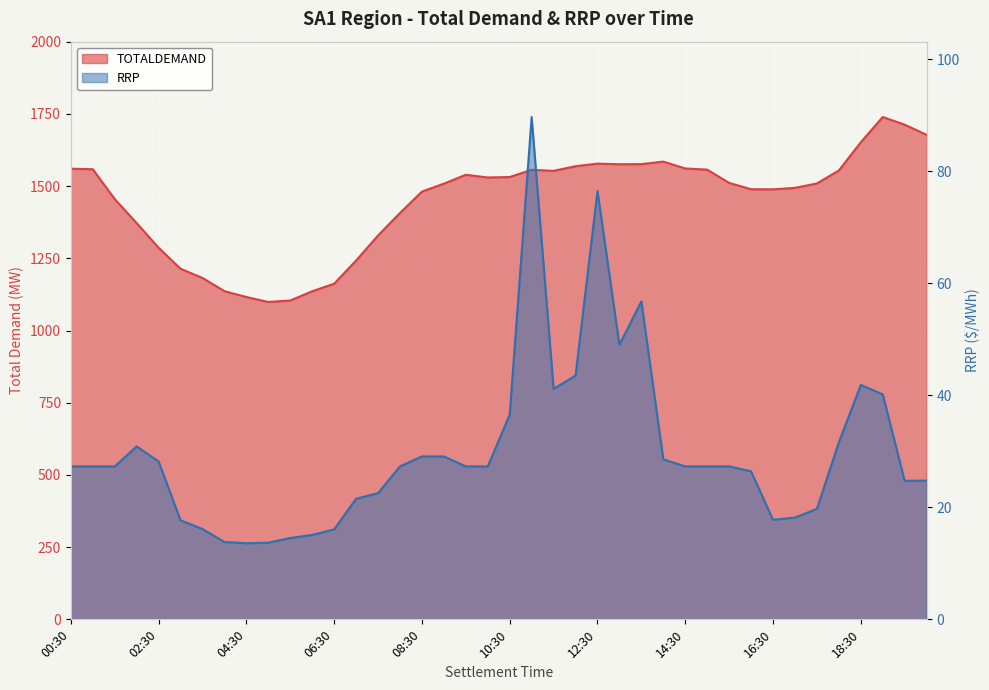

What is the total value across all series at 01:00?

1585.8